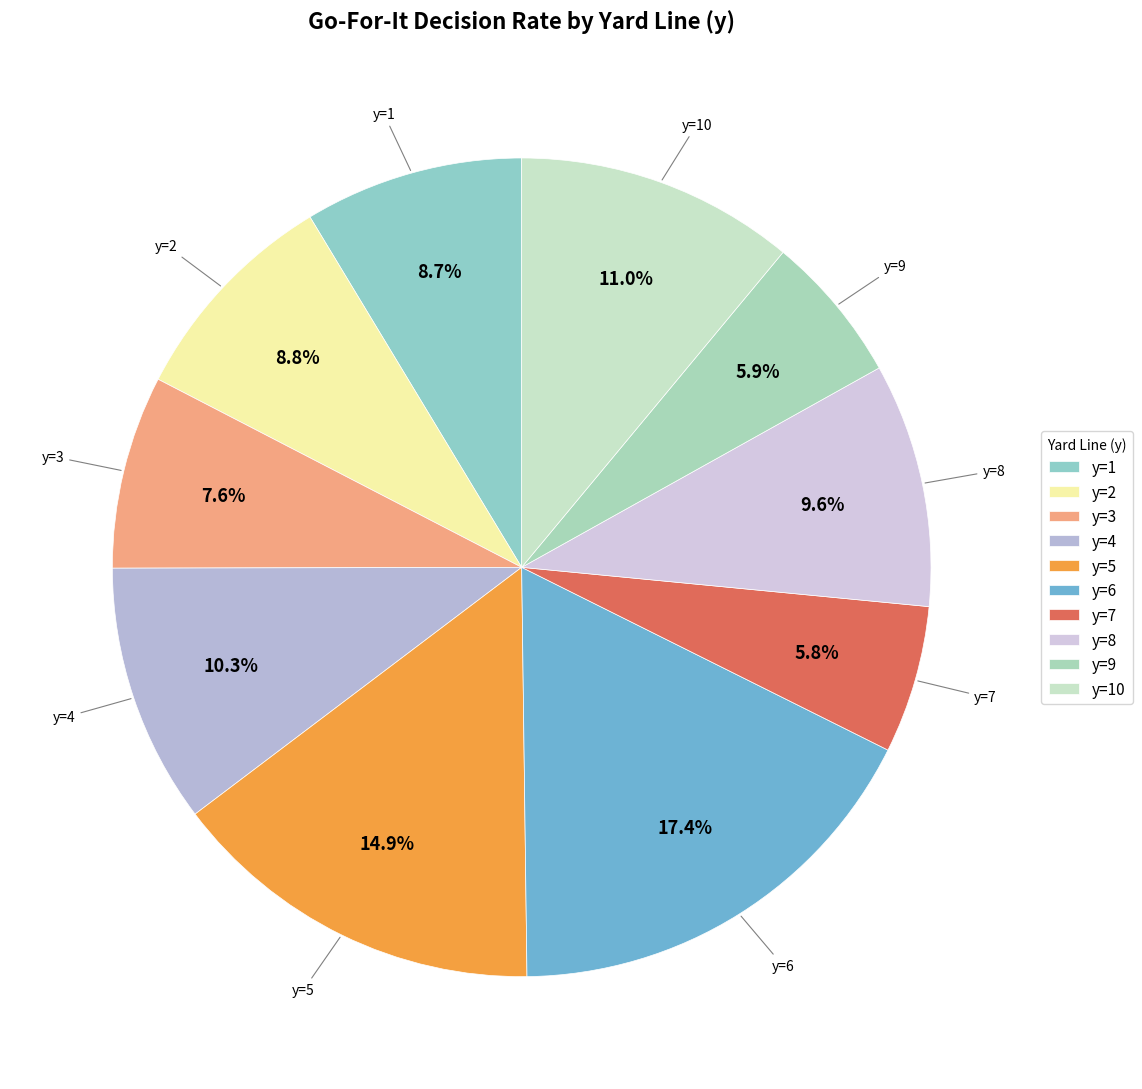

Which category has the biggest portion of the pie?

y=6